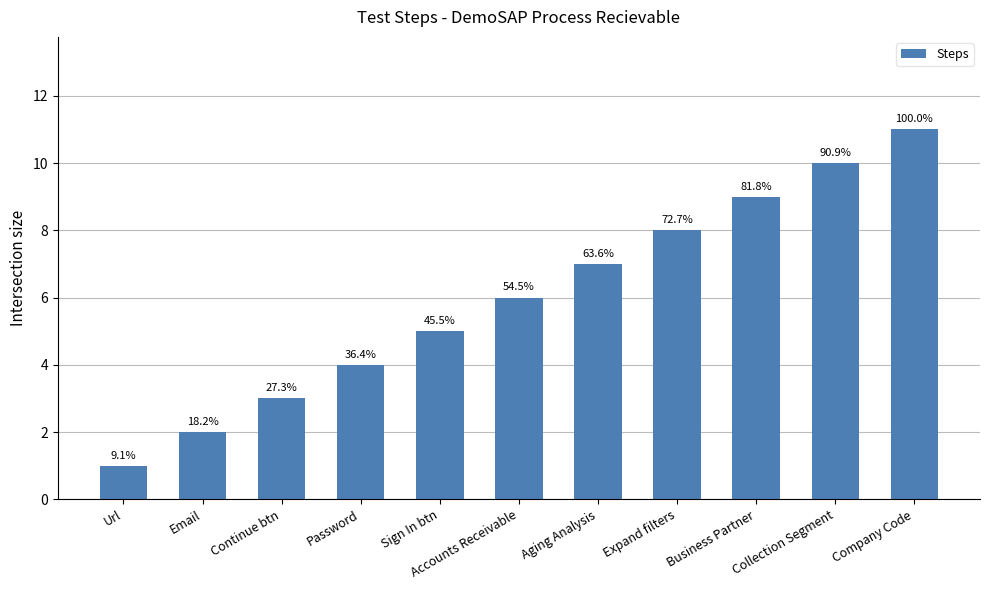

Where does the data first go above 6?

Aging Analysis